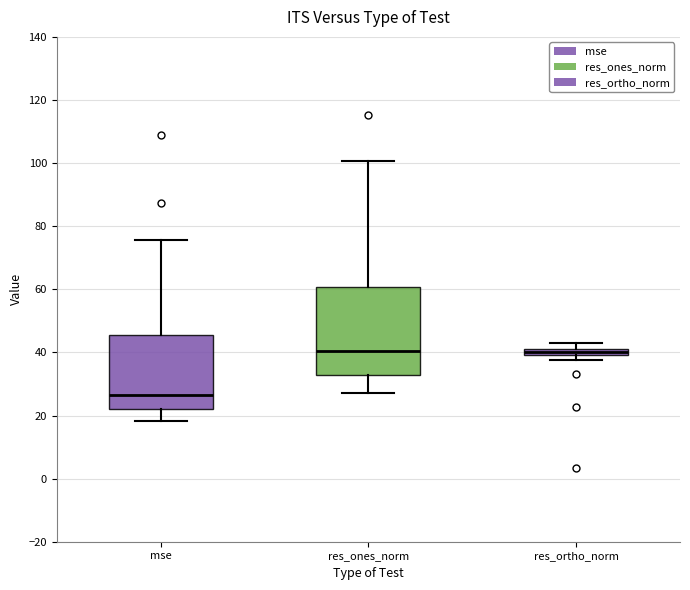

Which box's median line is the lowest?

mse